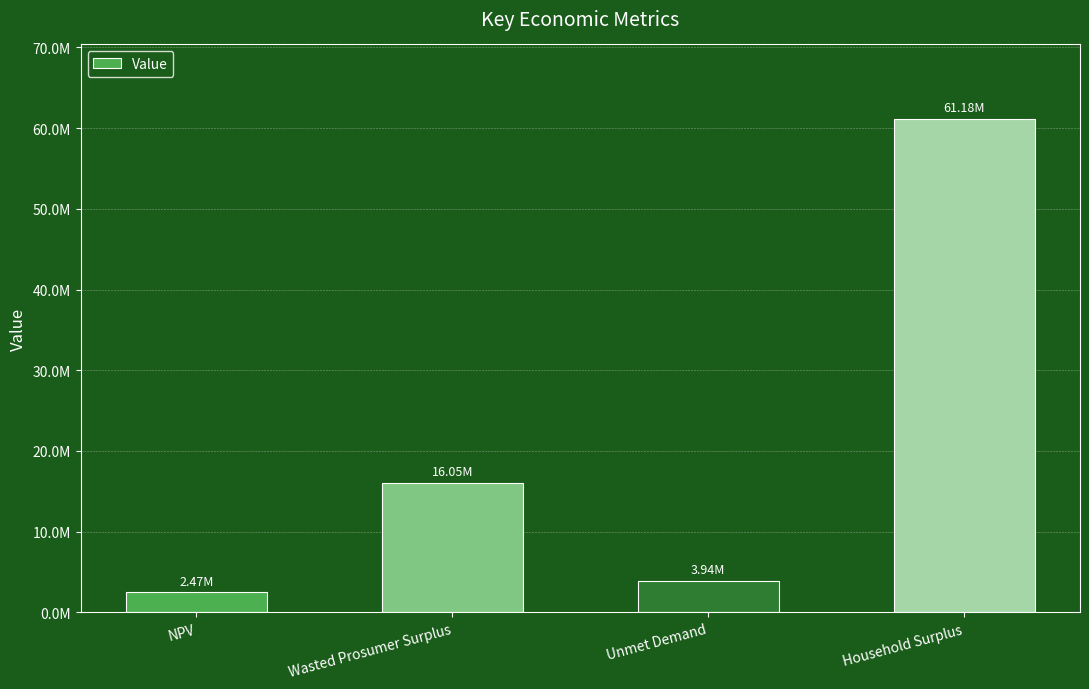

Is it true that the value at NPV is 2473360.2?

True